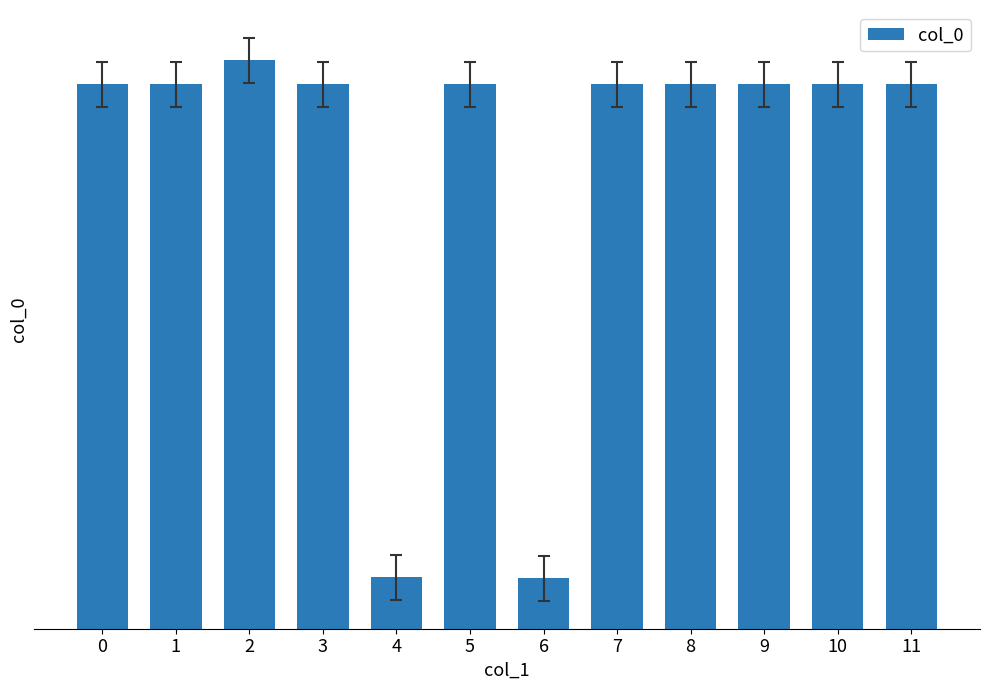

The chart shows a value of 423343 at 1. True or false?

True